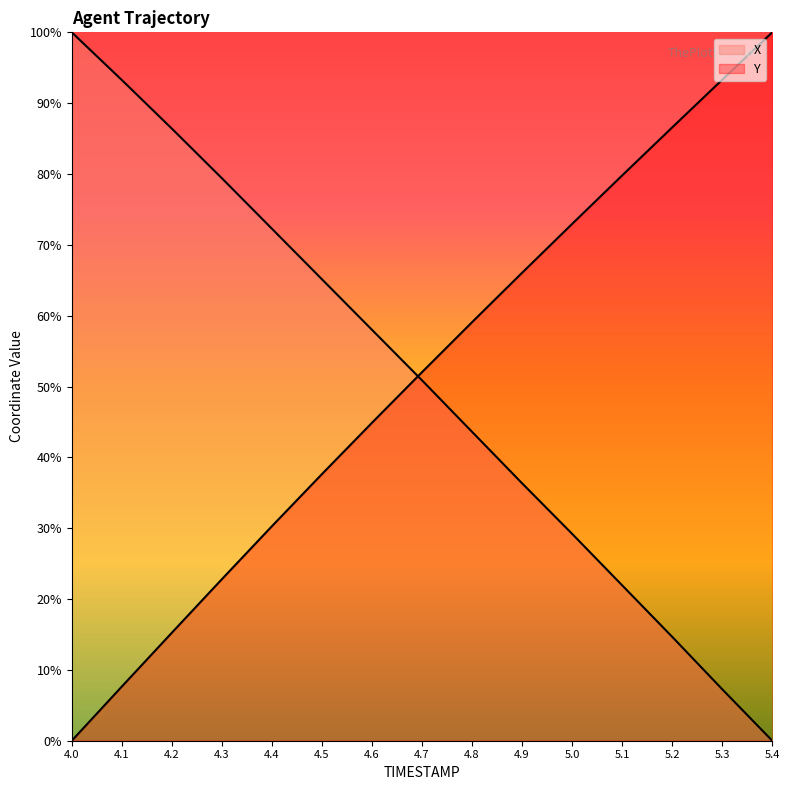

How many lines are shown in the chart?

2